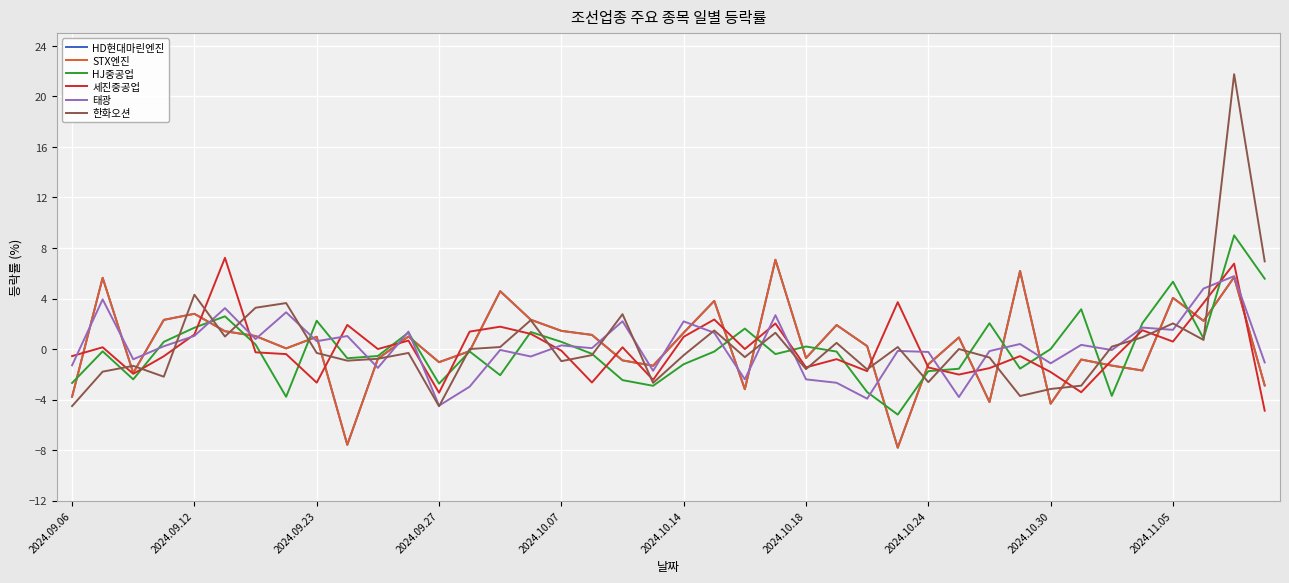

Reading right to left, what are all the values shown in this chart?

HD현대마린엔진: -2.9	5.7	2.2	4.0	-1.7	-1.3	-0.8	-4.3	6.2	-4.2	0.9	-1.2	-7.8	0.2	1.9	-0.7	7.1	-3.2	3.8	1.3	-1.3	-0.9	1.1	1.4	2.3	4.6	-0.2	-1.0	1.0	-0.8	-7.6	1.0	0.1	1.0	1.4	2.8	2.3	-1.9	5.6	-3.8
STX엔진: -2.9	5.7	2.2	4.0	-1.7	-1.3	-0.8	-4.3	6.2	-4.2	0.9	-1.2	-7.8	0.2	1.9	-0.7	7.1	-3.2	3.8	1.3	-1.3	-0.9	1.1	1.4	2.3	4.6	-0.2	-1.0	1.0	-0.8	-7.6	1.0	0.1	1.0	1.4	2.8	2.3	-1.9	5.6	-3.8
HJ중공업: 5.6	9.0	0.8	5.3	2.0	-3.7	3.1	0.0	-1.6	2.0	-1.6	-1.8	-5.2	-3.4	-0.2	0.2	-0.4	1.6	-0.2	-1.2	-2.9	-2.5	-0.4	0.6	1.4	-2.1	-0.2	-2.7	1.3	-0.6	-0.7	2.2	-3.8	0.4	2.6	1.7	0.6	-2.4	-0.2	-2.7
세진중공업: -4.9	6.8	3.6	0.6	1.5	-0.9	-3.4	-1.8	-0.6	-1.5	-2.0	-1.5	3.7	-1.8	-0.8	-1.4	2.0	0.0	2.3	1.0	-2.4	0.1	-2.6	-0.1	1.2	1.8	1.4	-3.5	0.7	0.0	1.9	-2.7	-0.4	-0.3	7.2	1.1	-0.6	-2.0	0.1	-0.6
태광: -1.1	5.8	4.8	1.5	1.7	-0.1	0.3	-1.1	0.4	-0.2	-3.8	-0.2	-0.1	-3.9	-2.7	-2.4	2.7	-2.4	1.3	2.2	-1.7	2.2	0.1	0.3	-0.6	-0.1	-3.0	-4.5	1.4	-1.5	1.0	0.6	2.9	0.8	3.2	1.0	0.2	-0.8	3.9	-1.3
한화오션: 6.9	21.8	0.7	2.0	0.9	0.2	-2.9	-3.2	-3.7	-0.7	0.0	-2.6	0.2	-1.6	0.5	-1.6	1.3	-0.6	1.5	-0.5	-2.7	2.8	-0.5	-1.0	2.3	0.2	0.0	-4.5	-0.3	-0.8	-0.9	-0.3	3.6	3.3	1.0	4.3	-2.2	-1.3	-1.8	-4.5